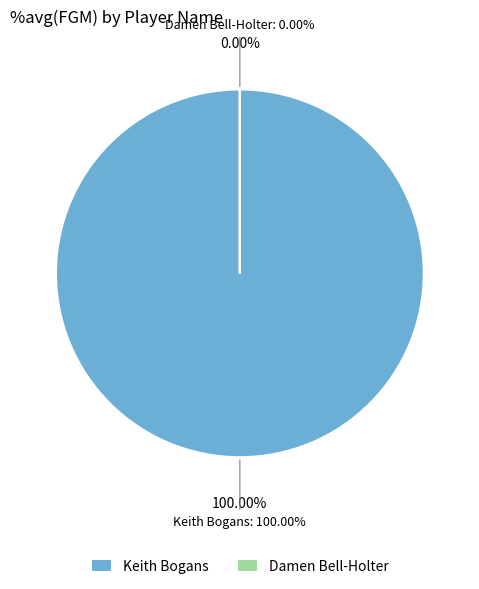

Which slice is the smallest?

Damen Bell-Holter